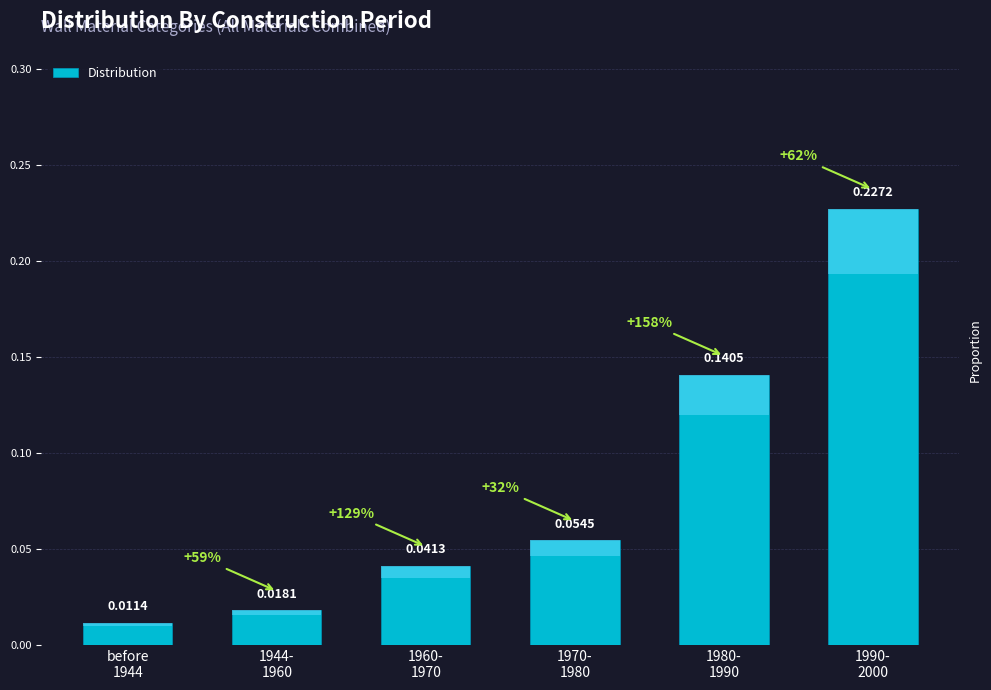

What is the sum of the values at 1990-
2000 and 1960-
1970?

0.3